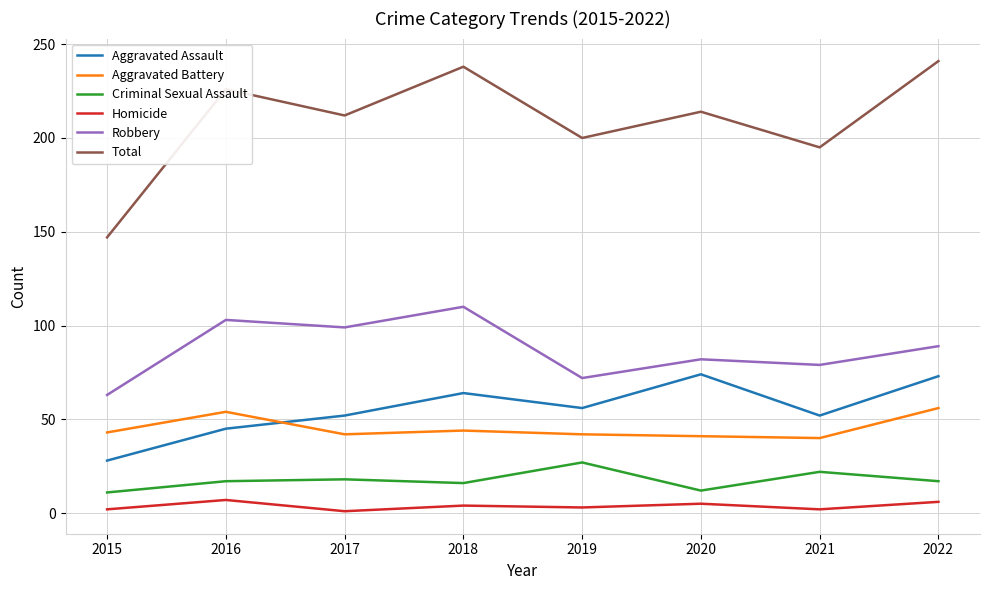

Is the value of Homicide at 2018 greater than the value of Total at 2020?

No